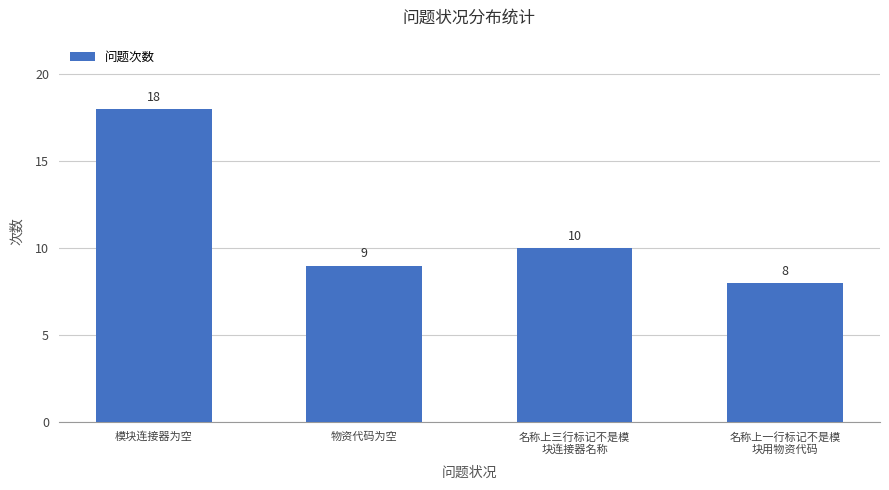

Does the chart contain any negative values?

No